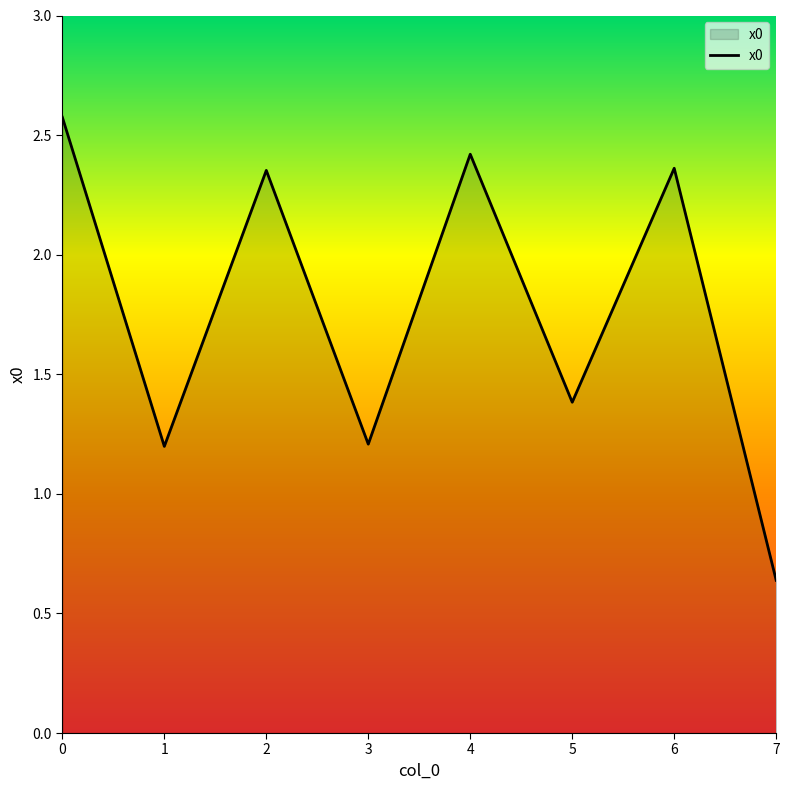

What is the sum of all values?

14.1